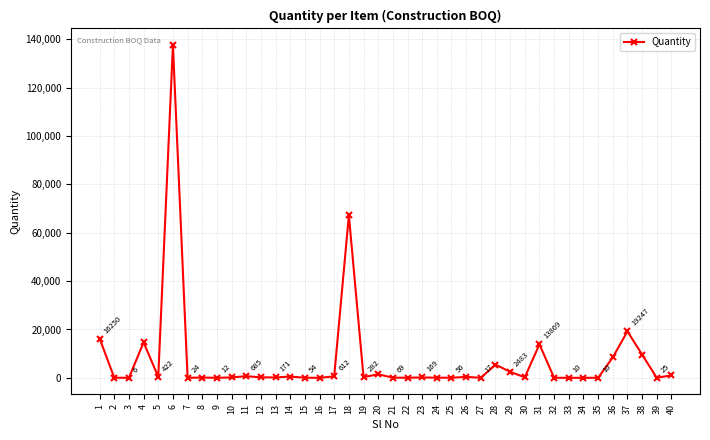

Where is the first local maximum?

4